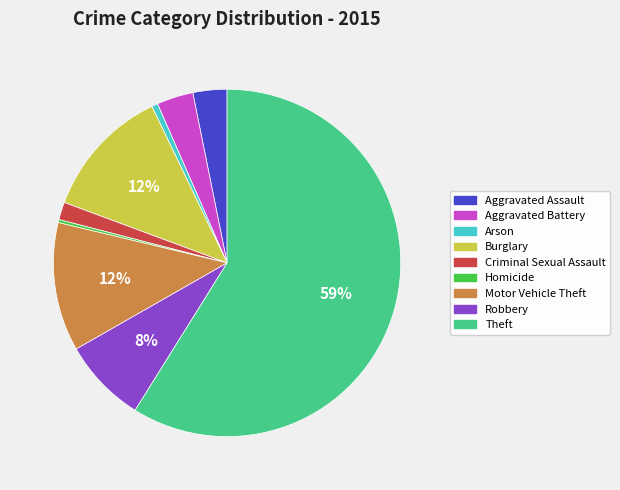

Combined, do Criminal Sexual Assault and Motor Vehicle Theft account for over 50%?

No